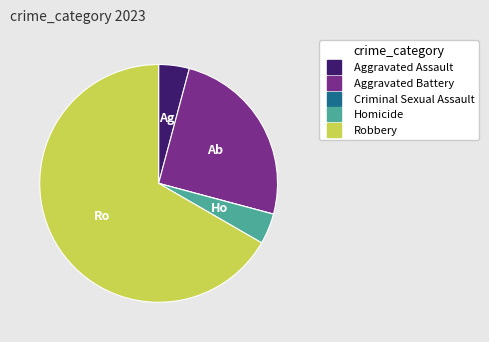

The Aggravated Battery slice represents 37% of the pie. True or false?

False